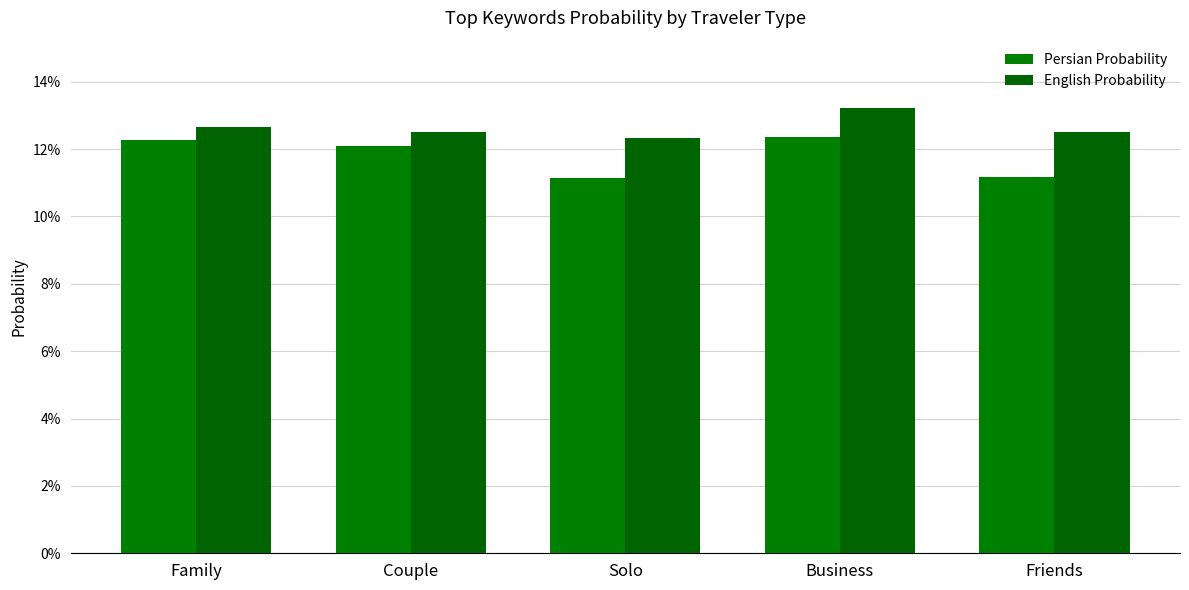

Are the bars grouped side by side (vs. stacked)?

Yes